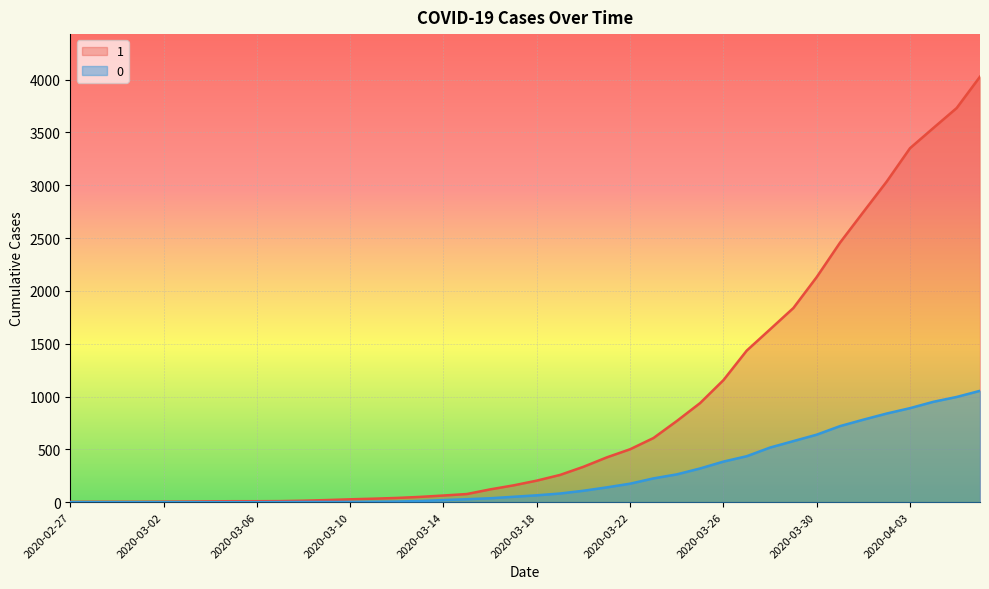

The 0 series shows -494 at 2020-03-01. True or false?

False